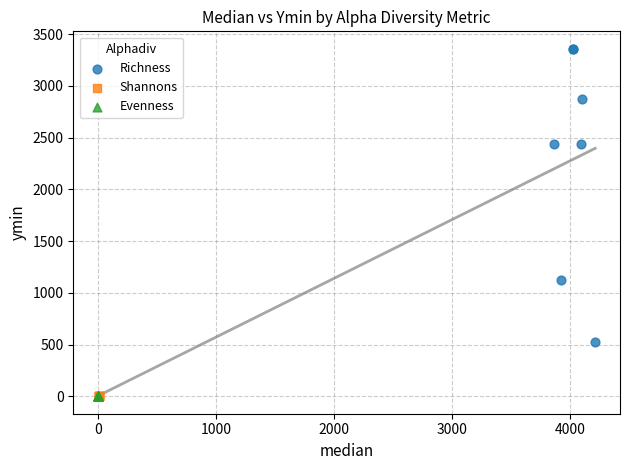

Which series has the widest spread of Y values?

Richness